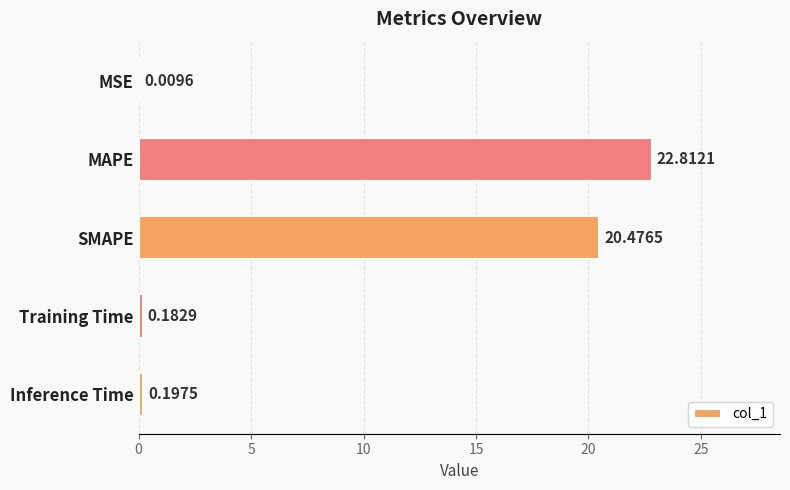

Between SMAPE and Training Time, which is larger?

SMAPE